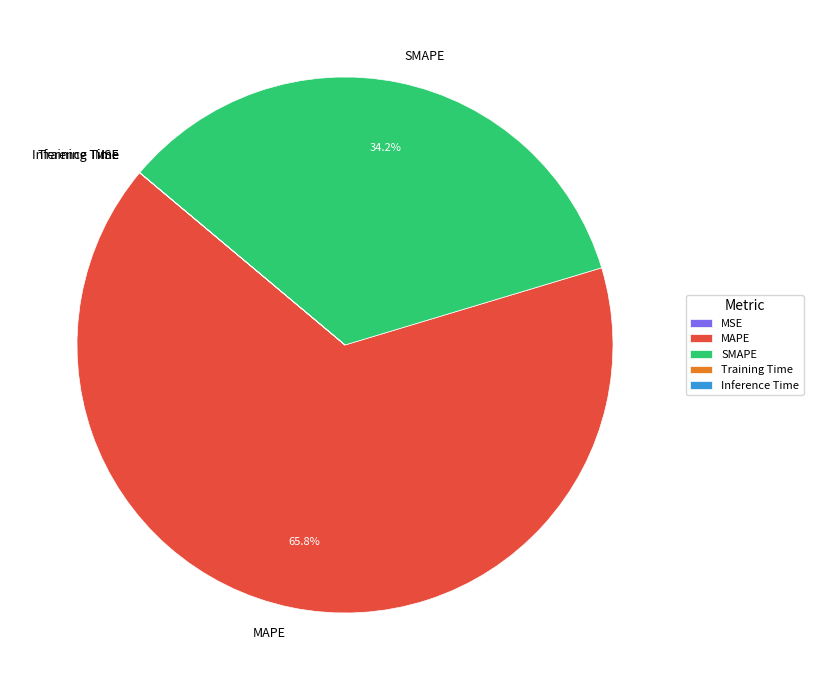

What percentage is the MAPE slice, to the nearest percent?

66%